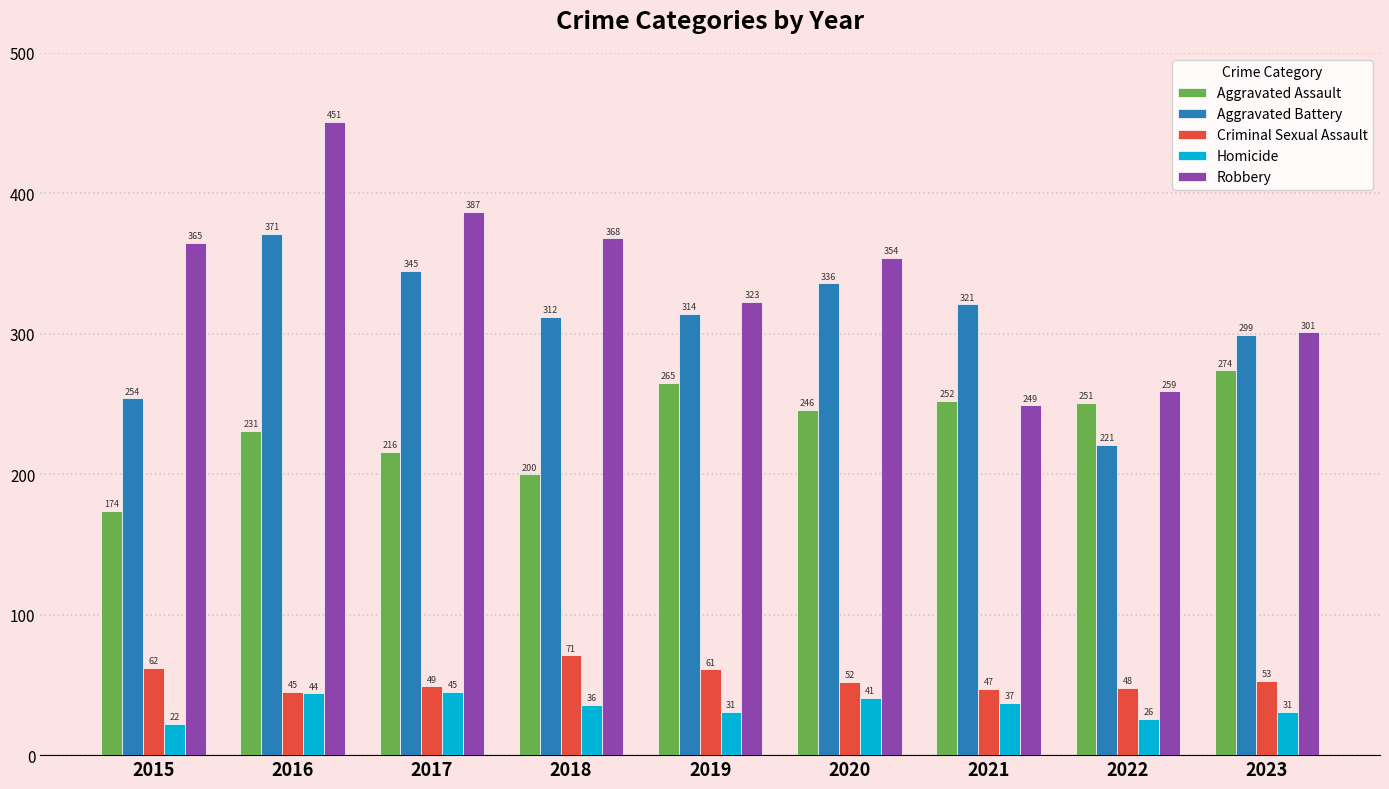

What is the difference between the second highest and minimum values in the Robbery series?

138